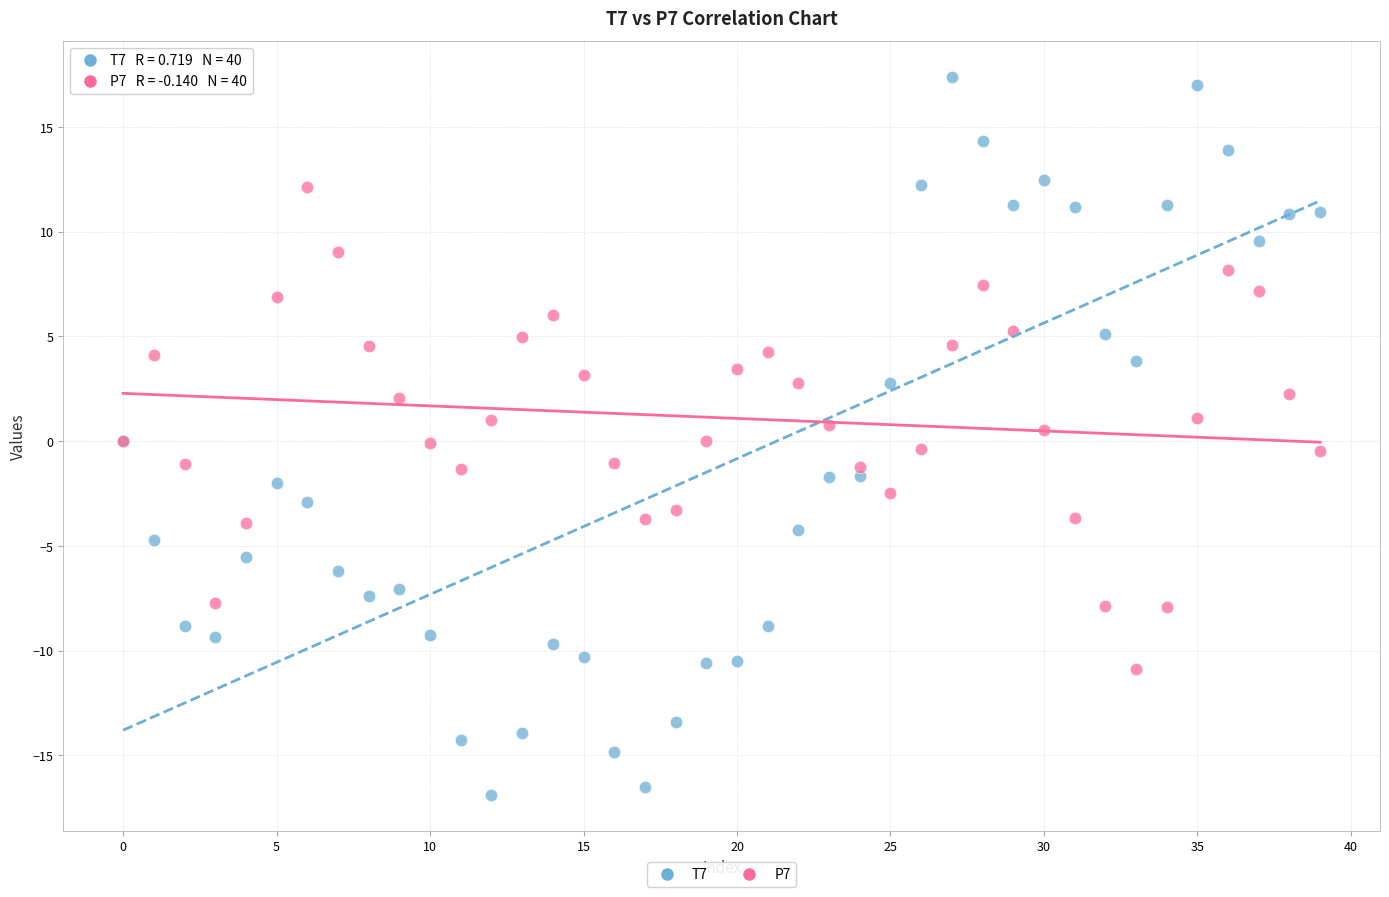

What are all the series names shown in the legend?

T7, P7